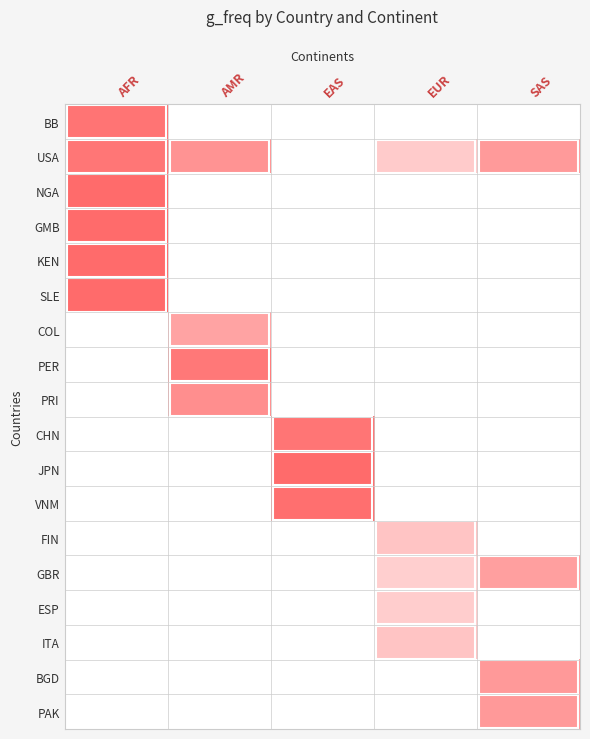

How many values in PRI are above zero?

1